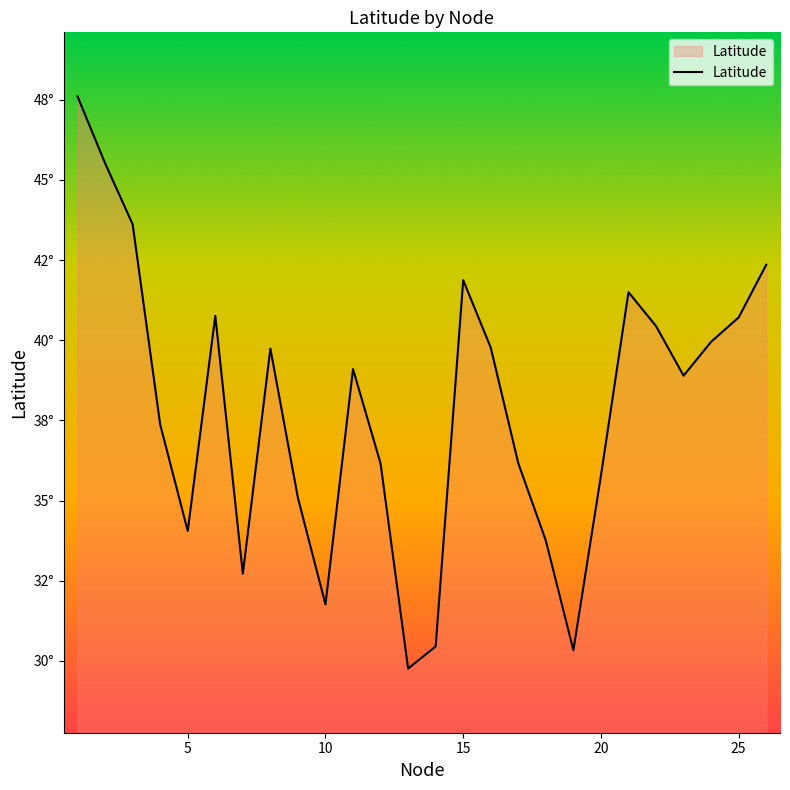

Rank the categories by value from highest to lowest.

1, 2, 3, 26, 15, 21, 6, 25, 22, 24, 16, 8, 11, 23, 4, 17, 12, 20, 9, 5, 18, 7, 10, 14, 19, 13